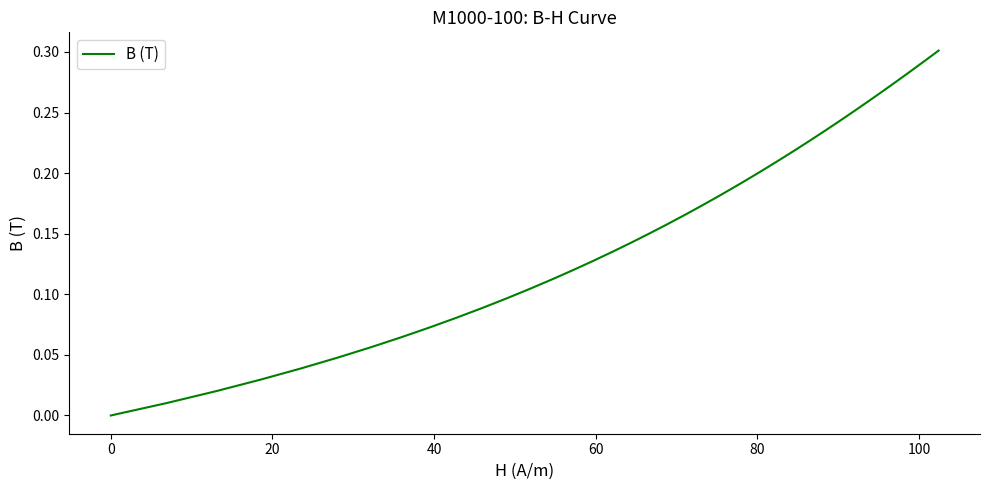

True or false: the data has more than 2 interior local peaks.

False